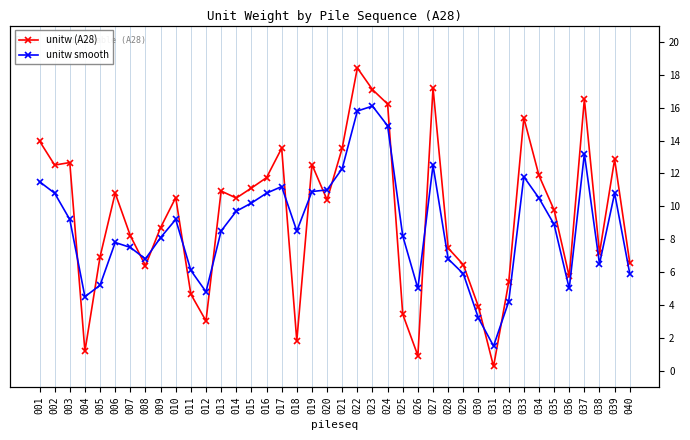

At how many categories does at least one series exceed 7?

28